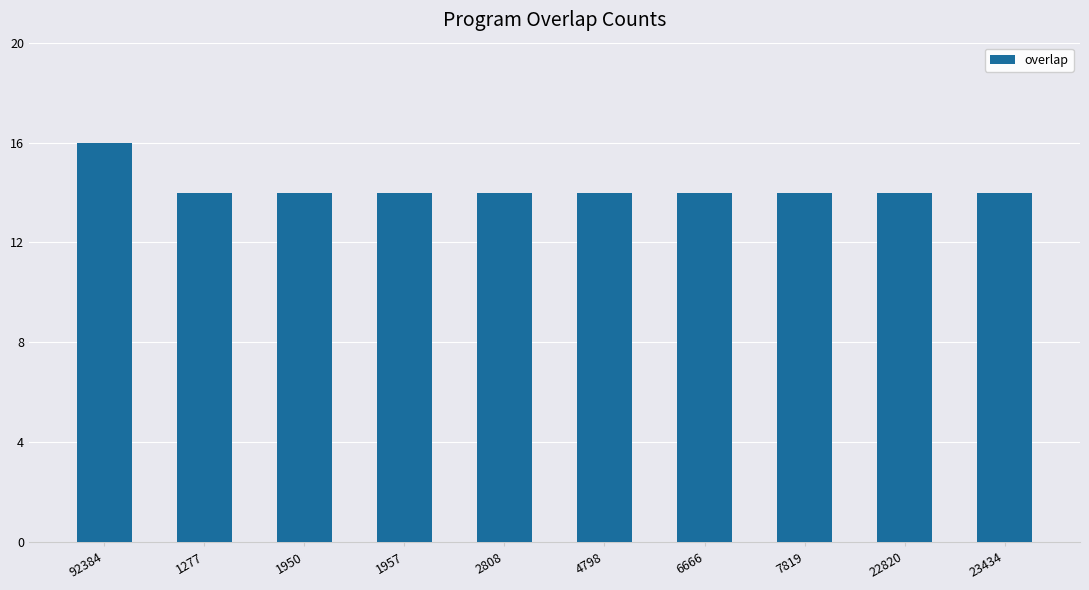

Between 2808 and 92384, which is larger?

92384